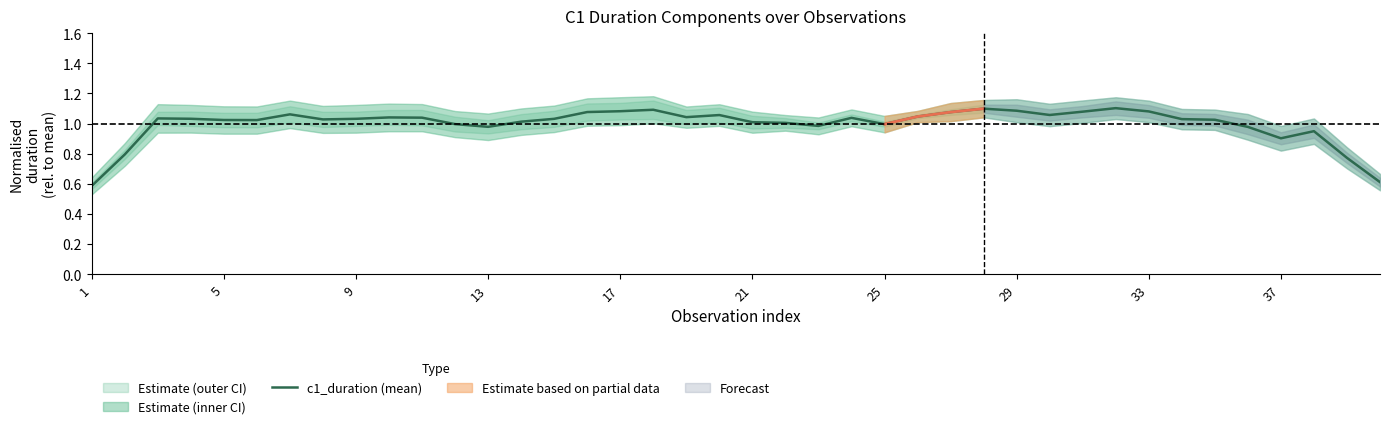

What is the sum of the values at 18 and 1?

1.6